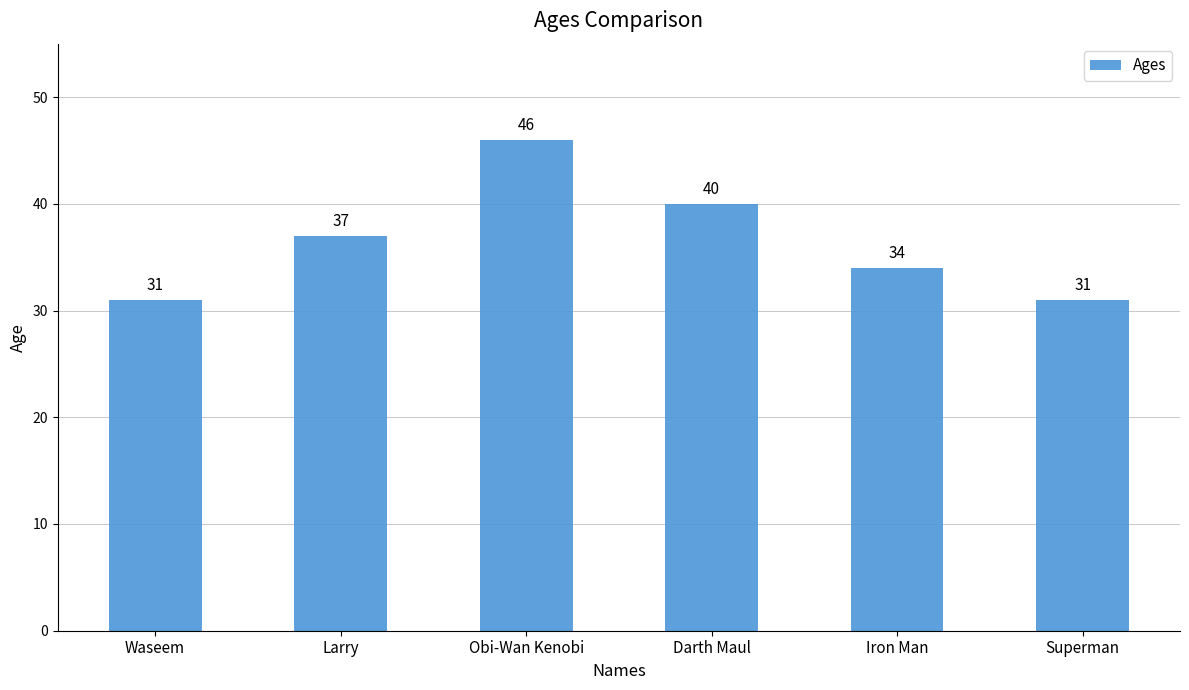

What value does the data have at Waseem?

31